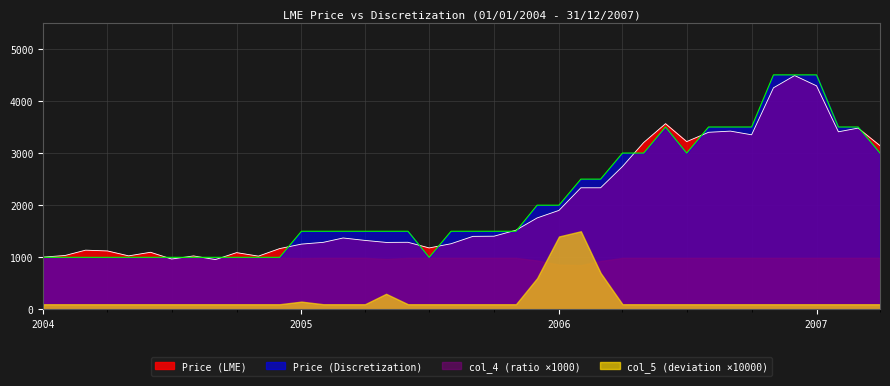

How many values in the Price (LME) series exceed 1402?

19